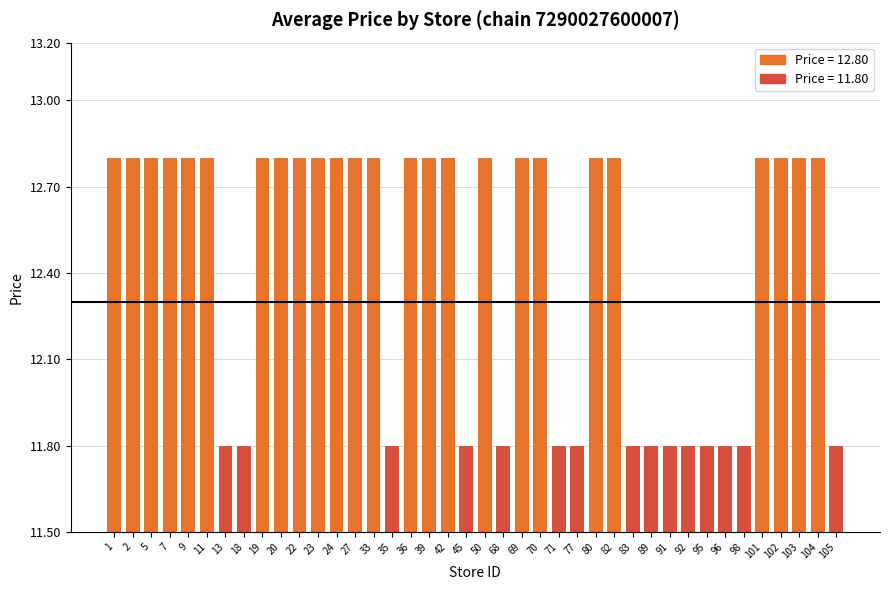

What is the maximum value shown in the chart?

12.8